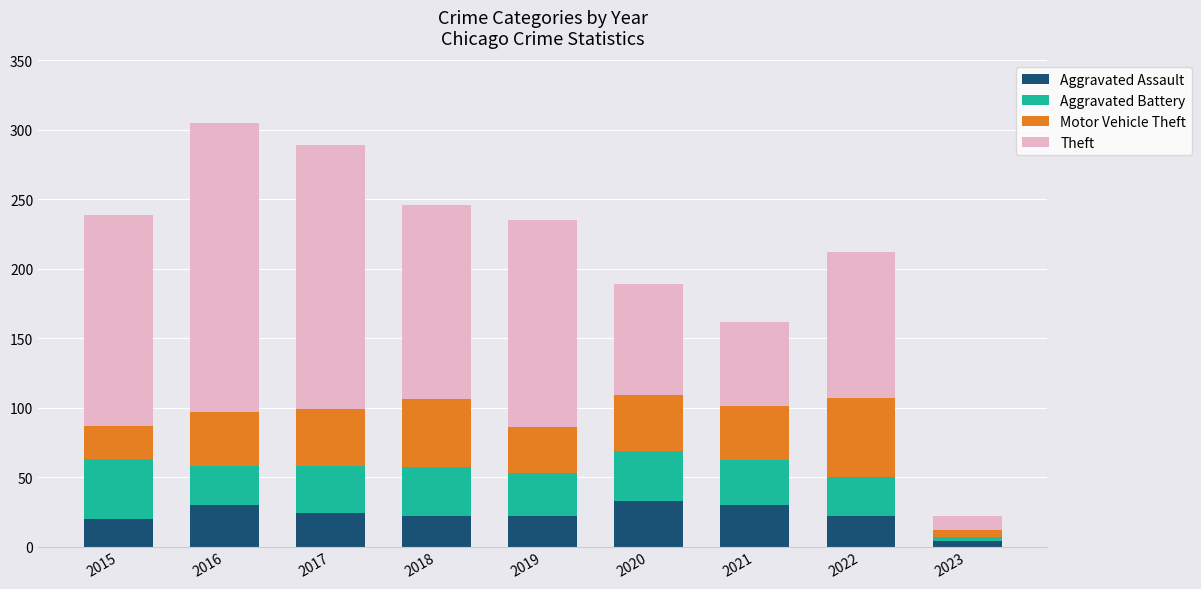

Which category has the lowest value in the Aggravated Assault series?

2023